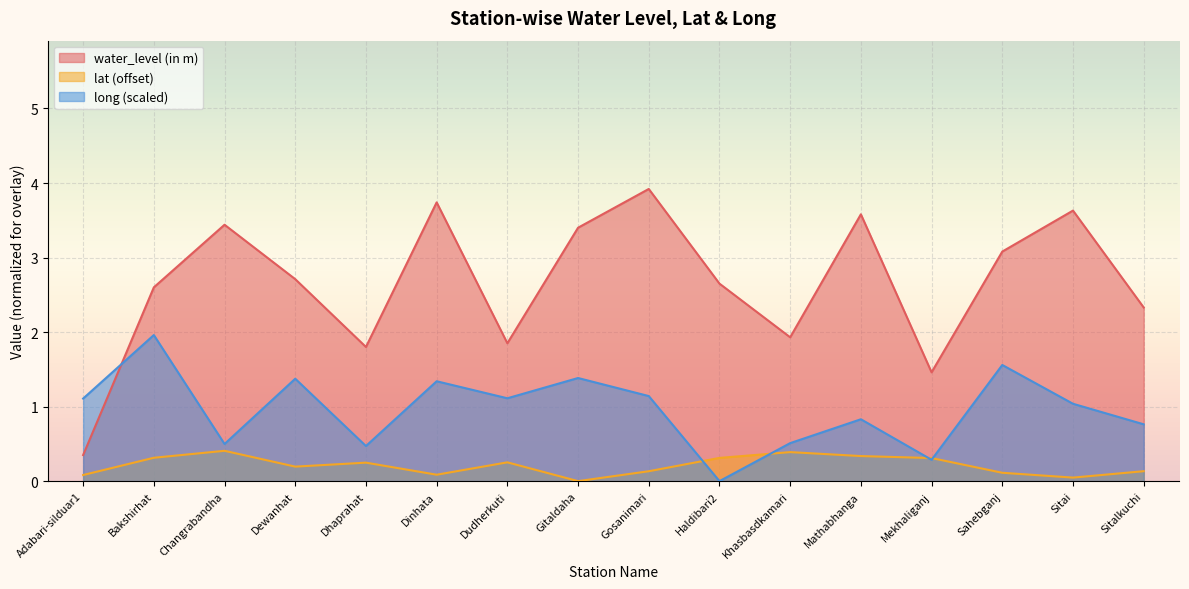

True or false: water_level (in m) has more than 0 interior local peaks.

True